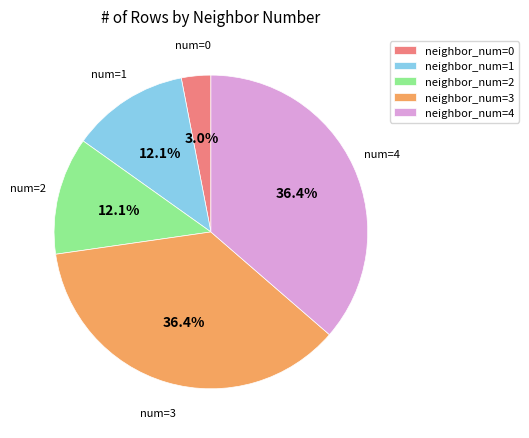

Count the number of slices in the pie.

5